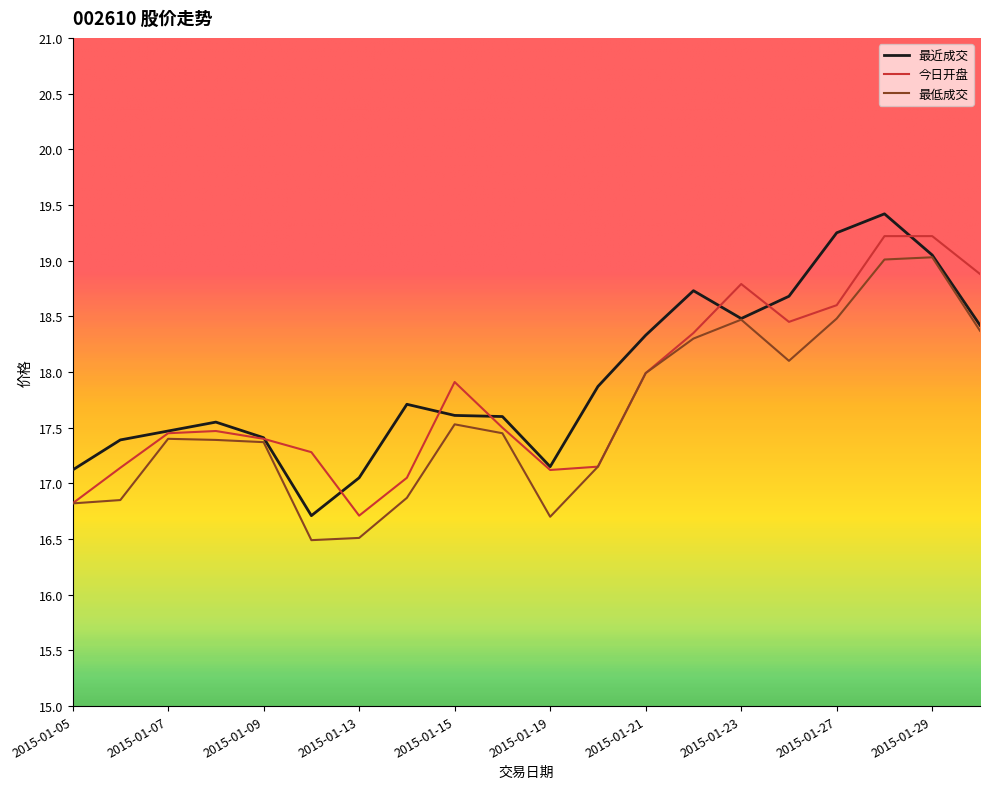

What is the highest value of the 今日开盘 series?

19.2